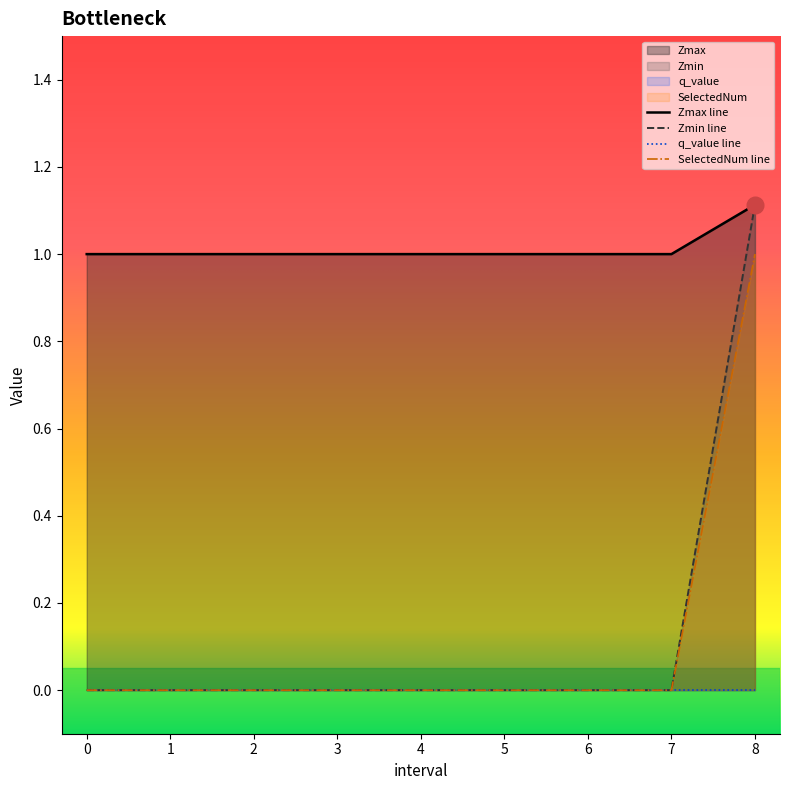

The SelectedNum series shows -0.6 at 6. True or false?

False